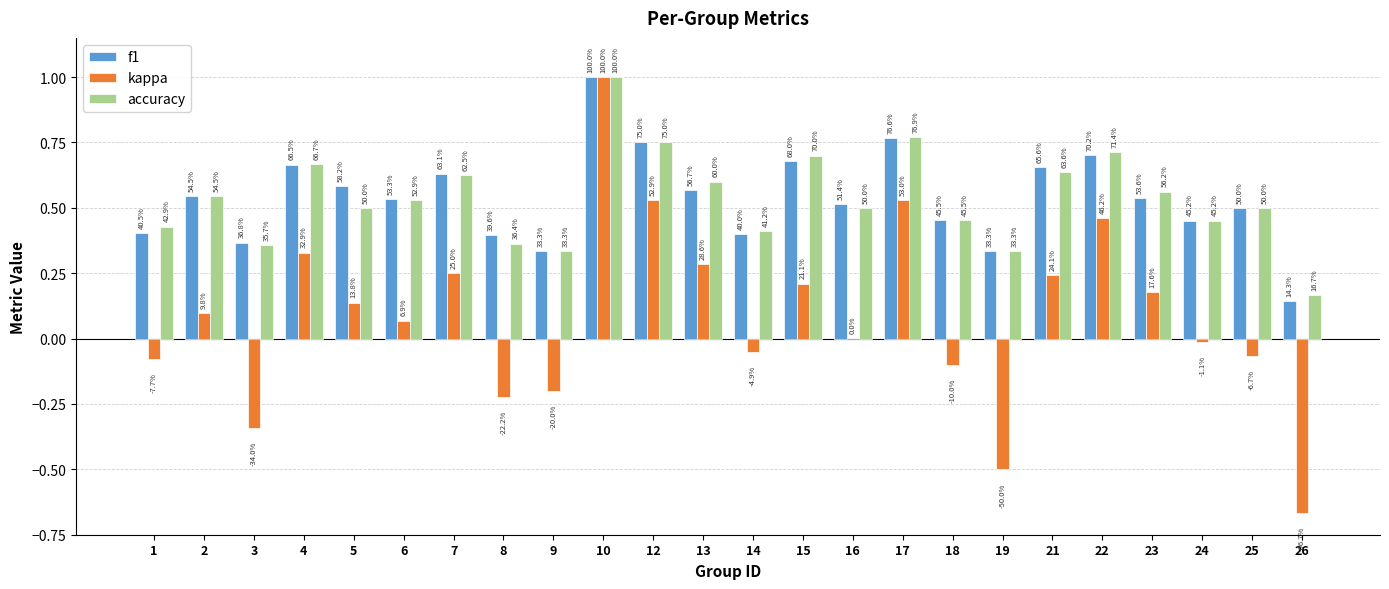

Rank the categories by kappa value from highest to lowest.

10, 17, 12, 22, 4, 13, 7, 21, 15, 23, 5, 2, 6, 16, 24, 14, 25, 1, 18, 9, 8, 3, 19, 26